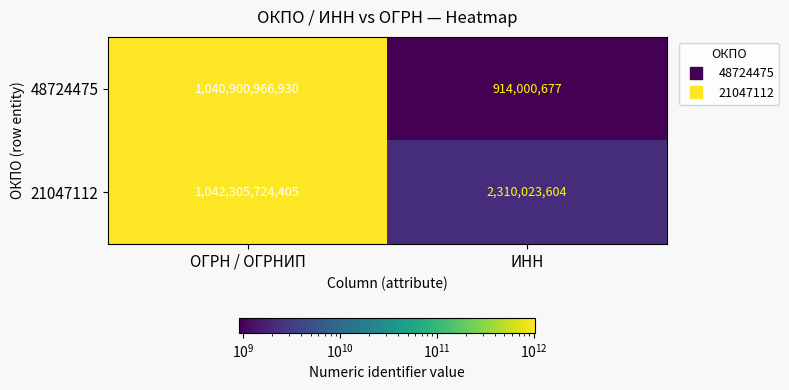

Is it true that 21047112 equals 773393887 at ИНН?

False